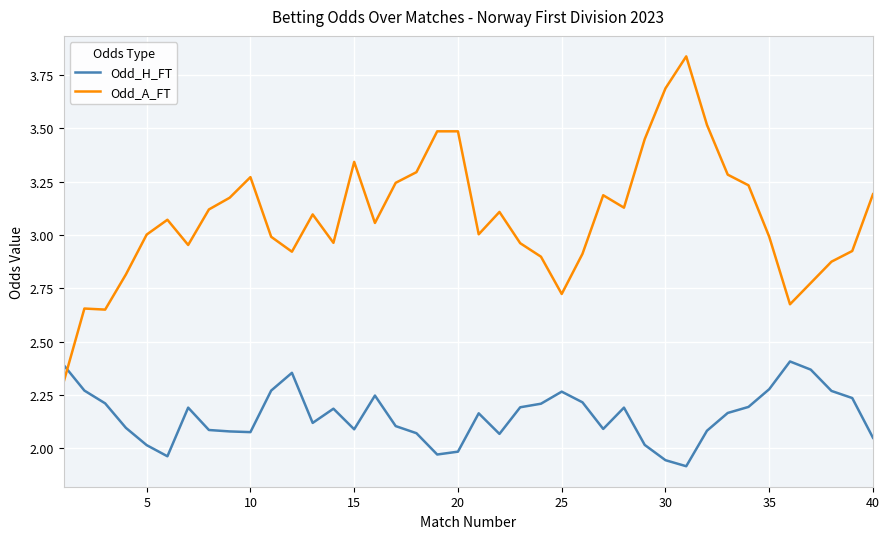

List the series in order of their peak value, lowest first.

Odd_H_FT, Odd_A_FT